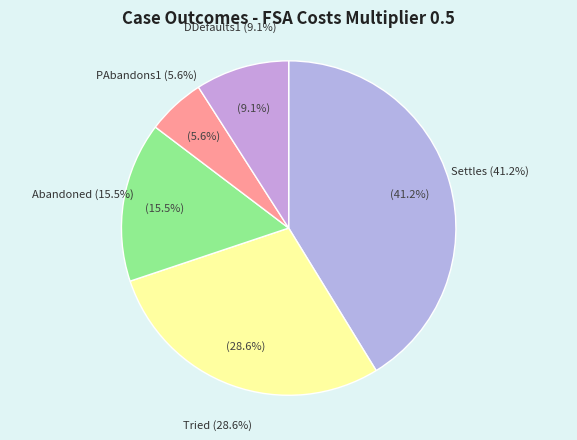

Does any single category account for the majority?

No